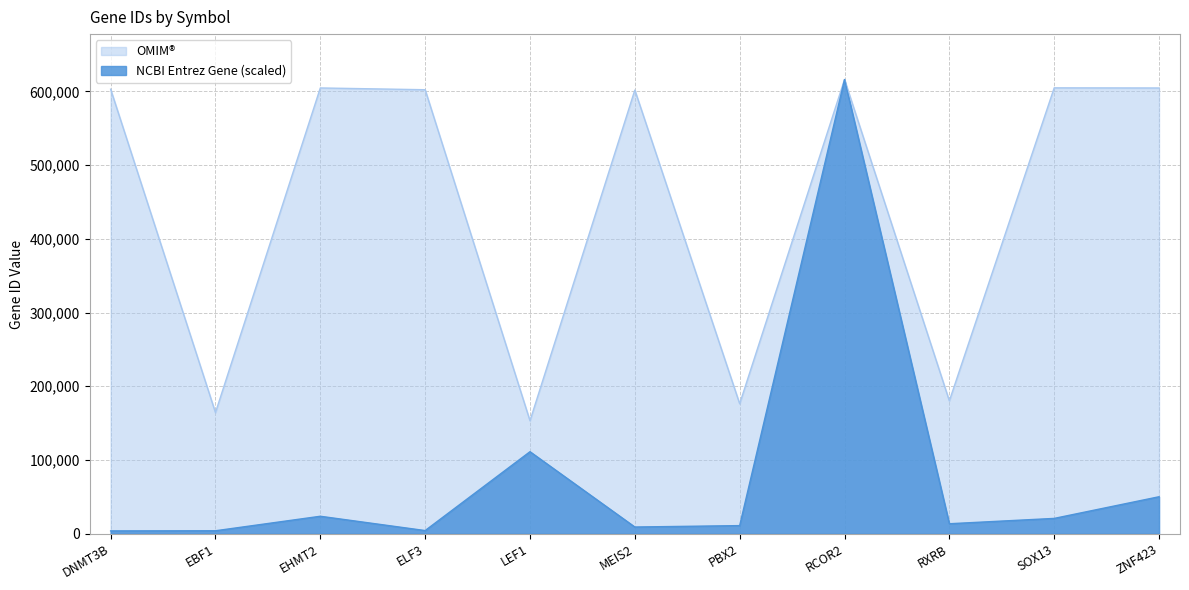

What position from the left is ELF3?

4